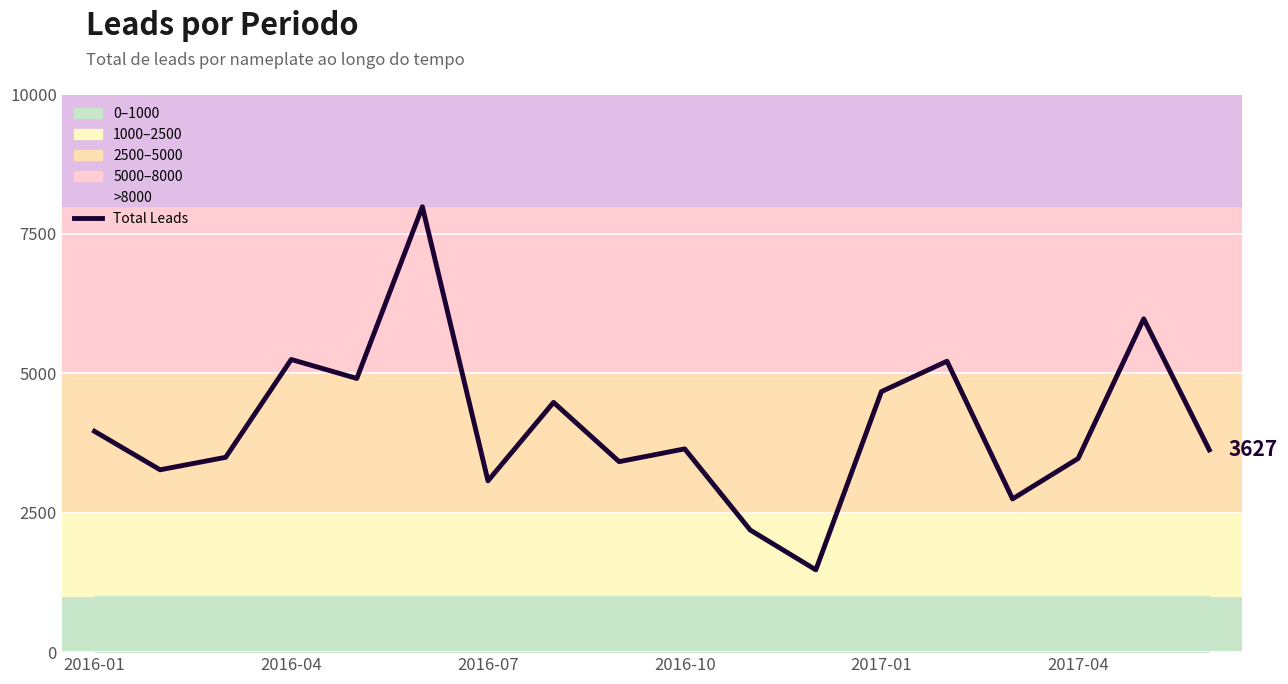

What is the smallest value displayed?

1476